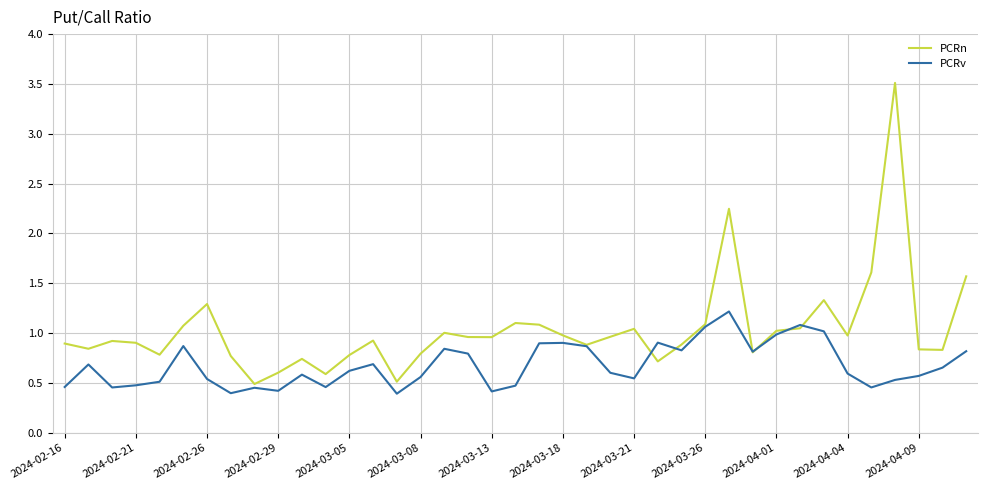

Which series has the largest total across all categories?

PCRn